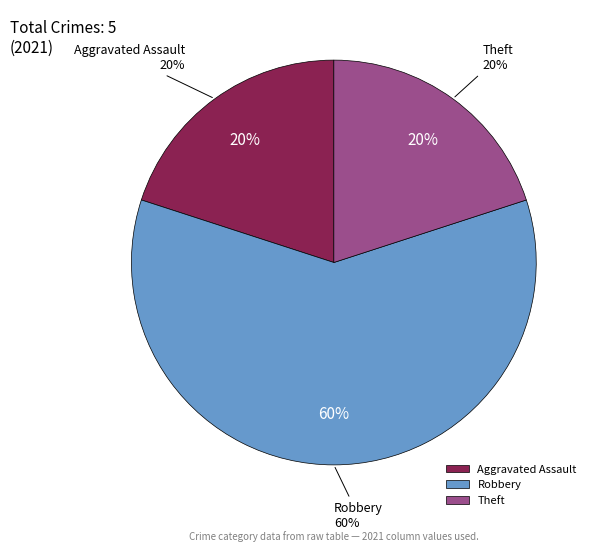

Which category has the biggest portion of the pie?

Robbery